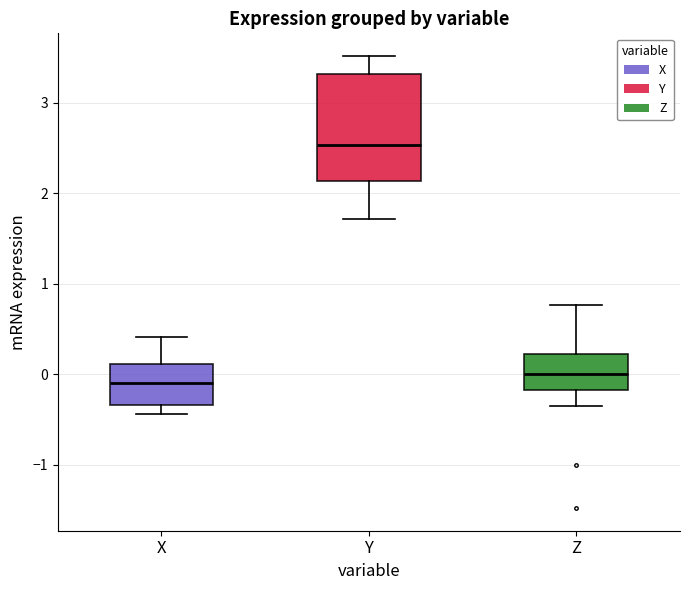

Reading left to right, read every box against the y-axis: the position of its median line, the range the box covers, and the ends of its whiskers. The values are not printed on the chart, so give them approximately, as read against the axis.

X: median -0.1, box -0.3 to 0.1, whiskers -0.4 to 0.4
Y: median 2.5, box 2.1 to 3.3, whiskers 1.7 to 3.5
Z: median 0.0, box -0.2 to 0.2, whiskers -0.3 to 0.8